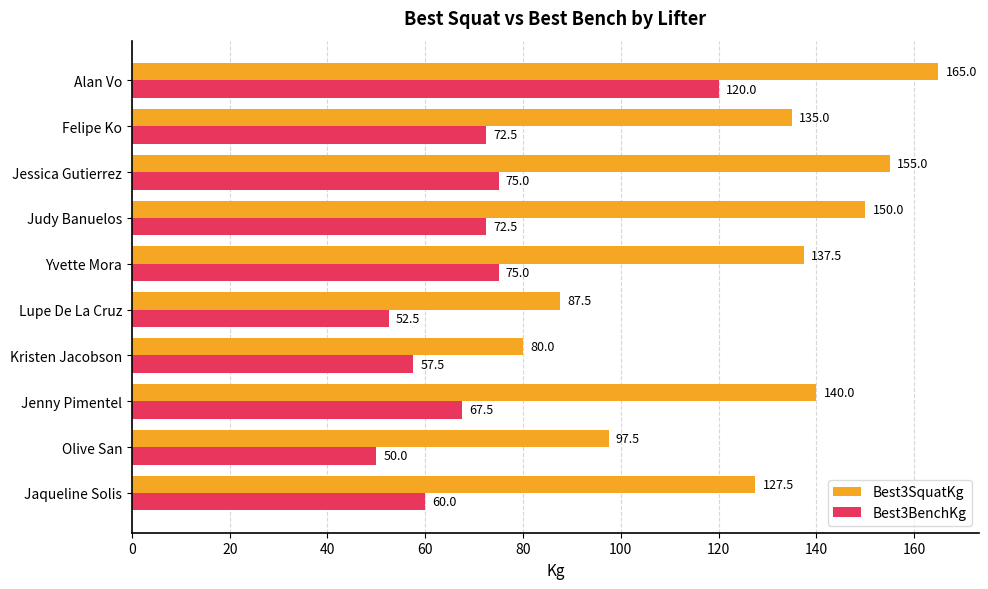

Rank the series by their average value, from lowest to highest.

Best3BenchKg, Best3SquatKg